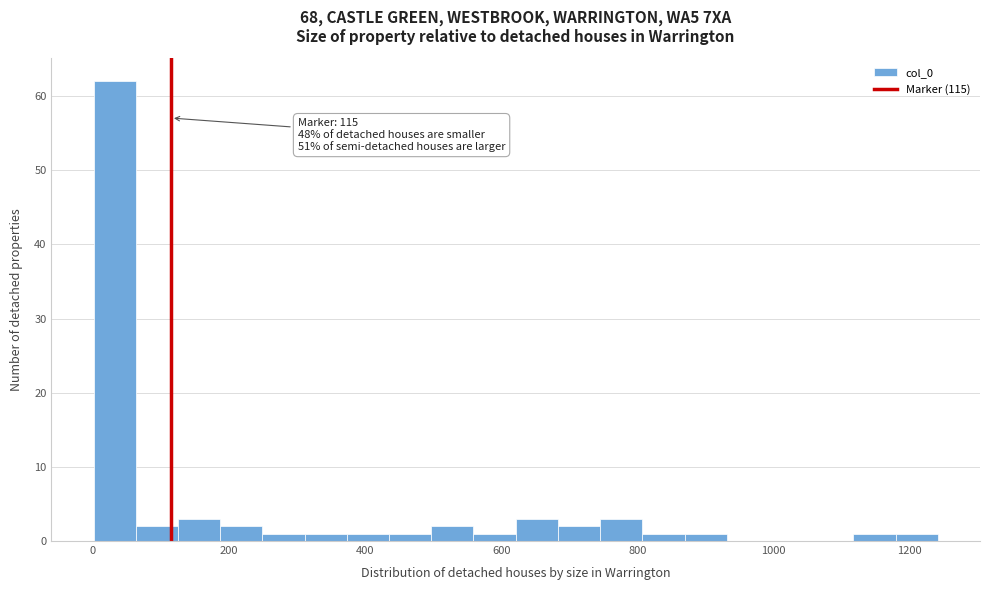

Read against the x-axis, roughly where is the centre of the tallest bar?

40